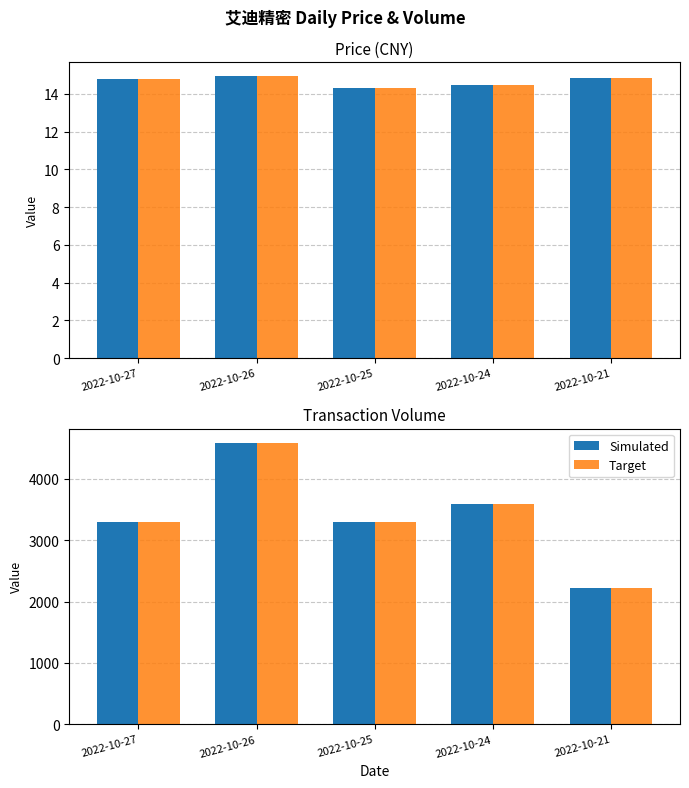

What is the difference between the maximum and minimum values in the Target series?

2366